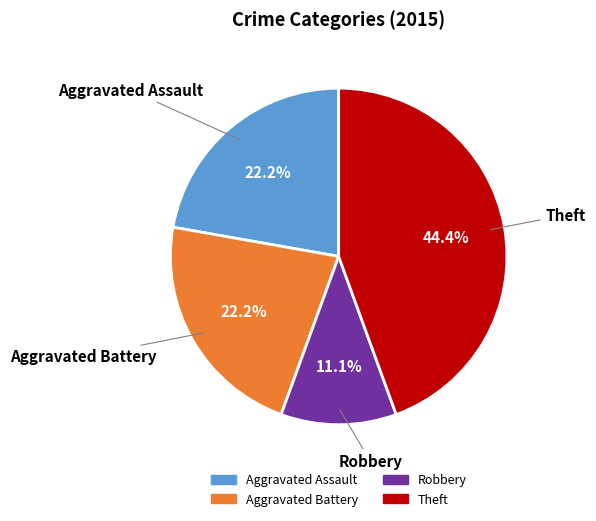

What portion of the pie excludes Aggravated Battery?

77.8%